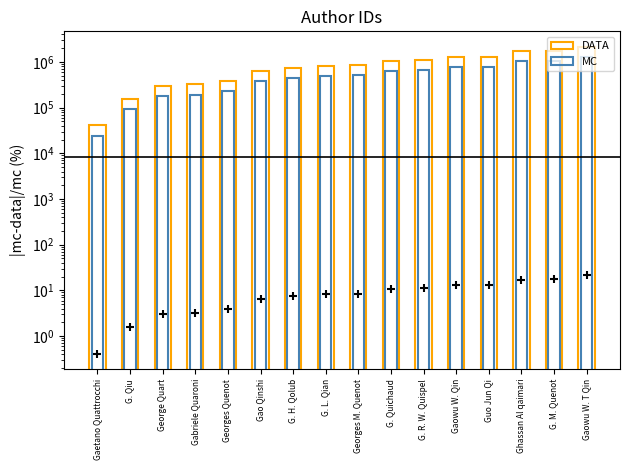

What are all the series names shown in the legend?

DATA, MC